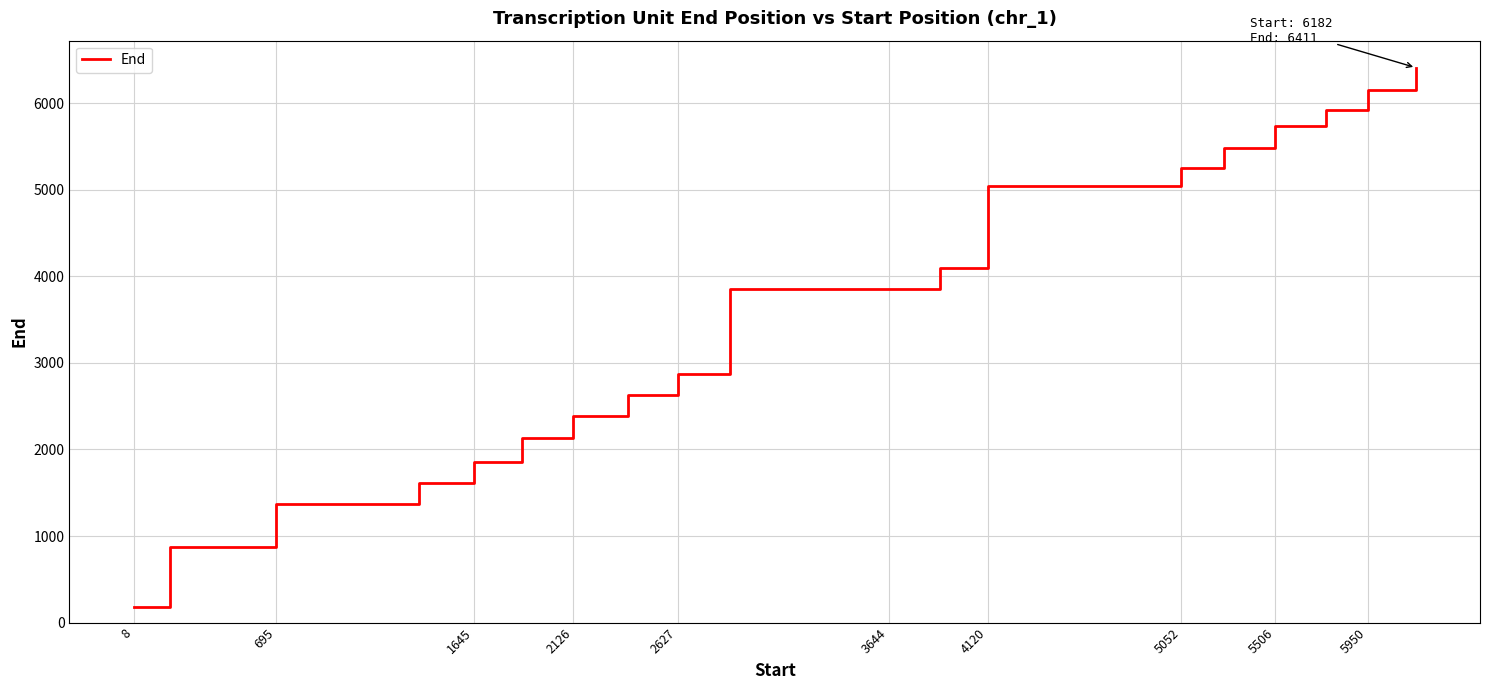

Is this an area chart (filled region under the line)?

No